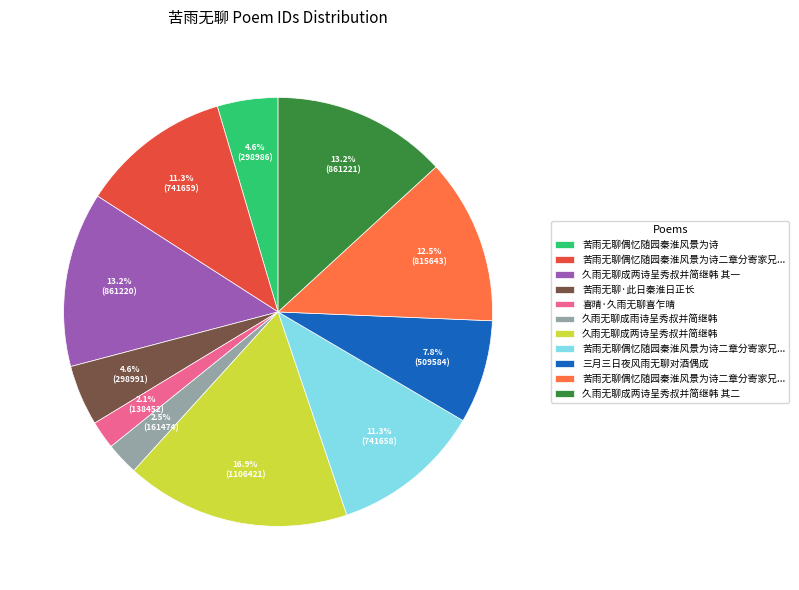

Is there any slice that represents more than half of the pie?

No